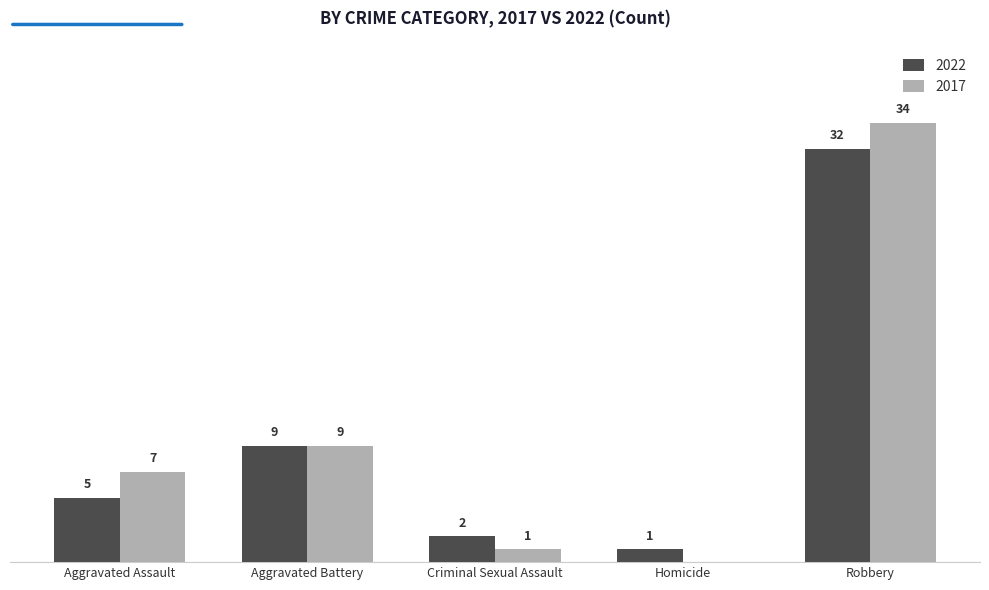

At which label does 2017 reach its peak?

Robbery